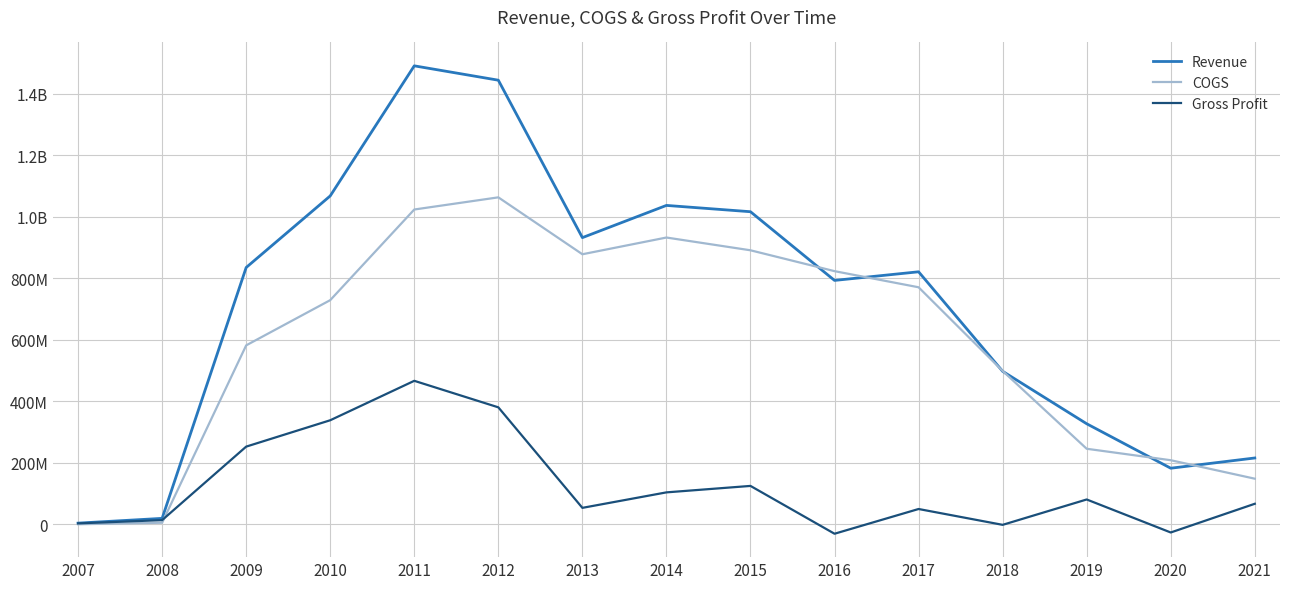

Does the chart display data point markers on the line(s)?

No